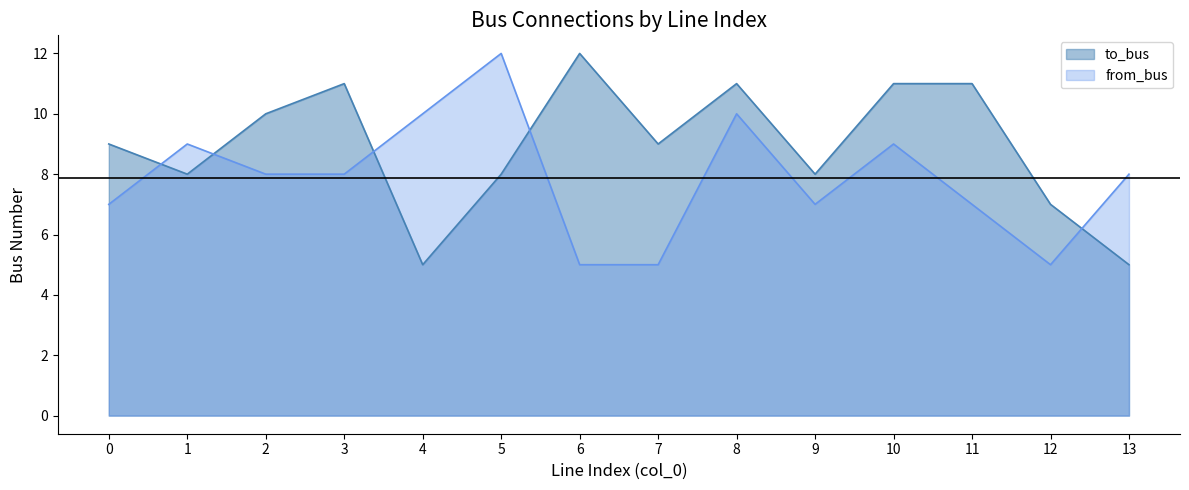

True or false: to_bus has more than 0 points higher than both neighbors.

True